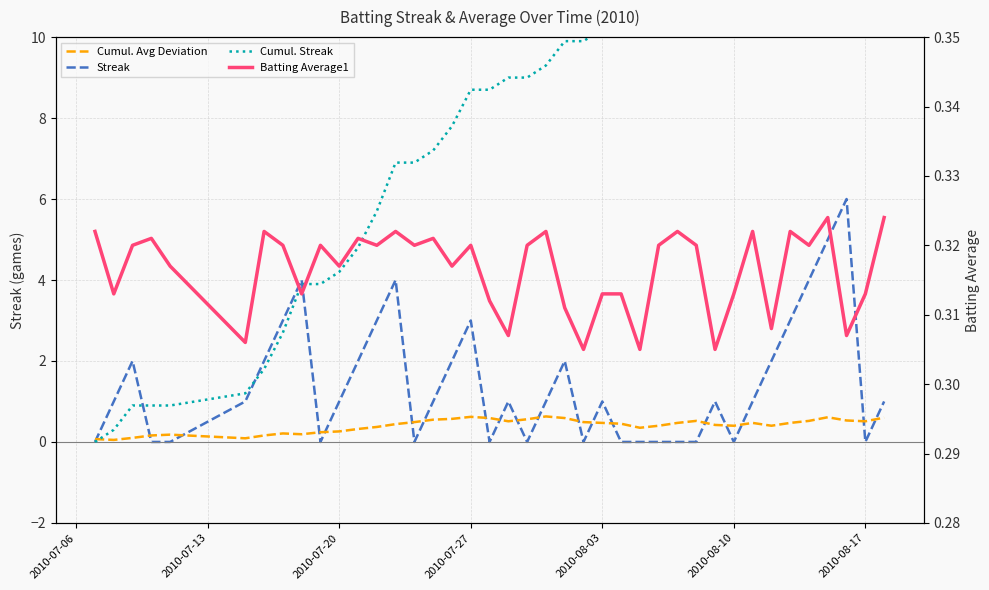

Which category has the lowest value in the Cumul. Streak series?

2010-07-06